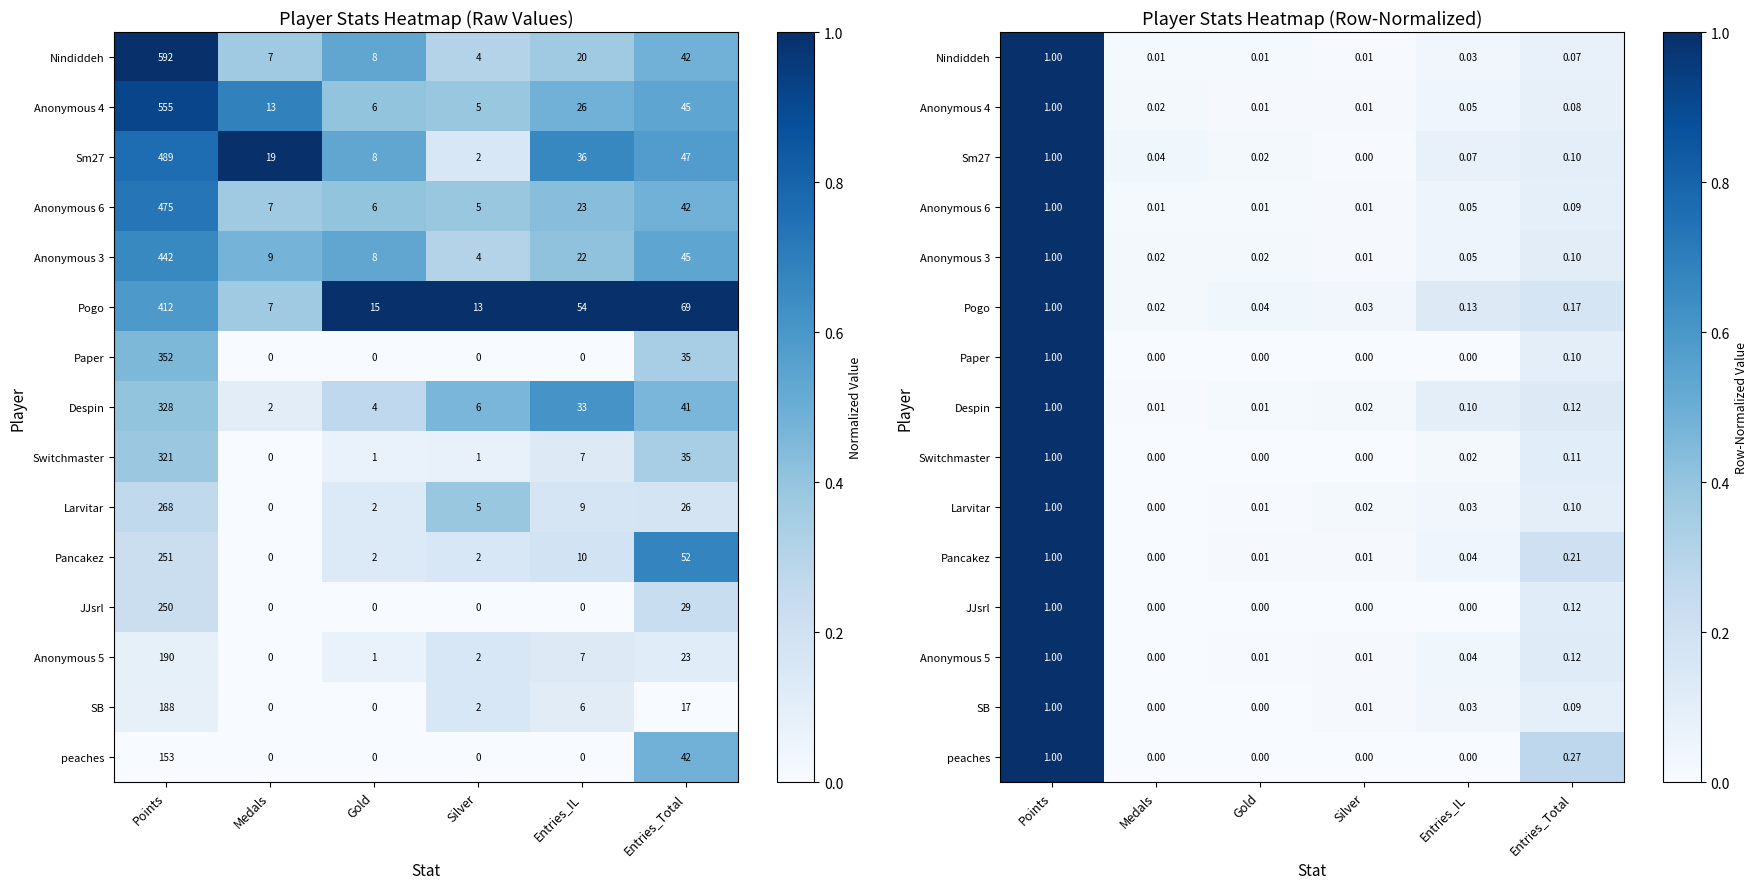

What is the sum of the Paper values at Silver and Entries_Total?

0.1